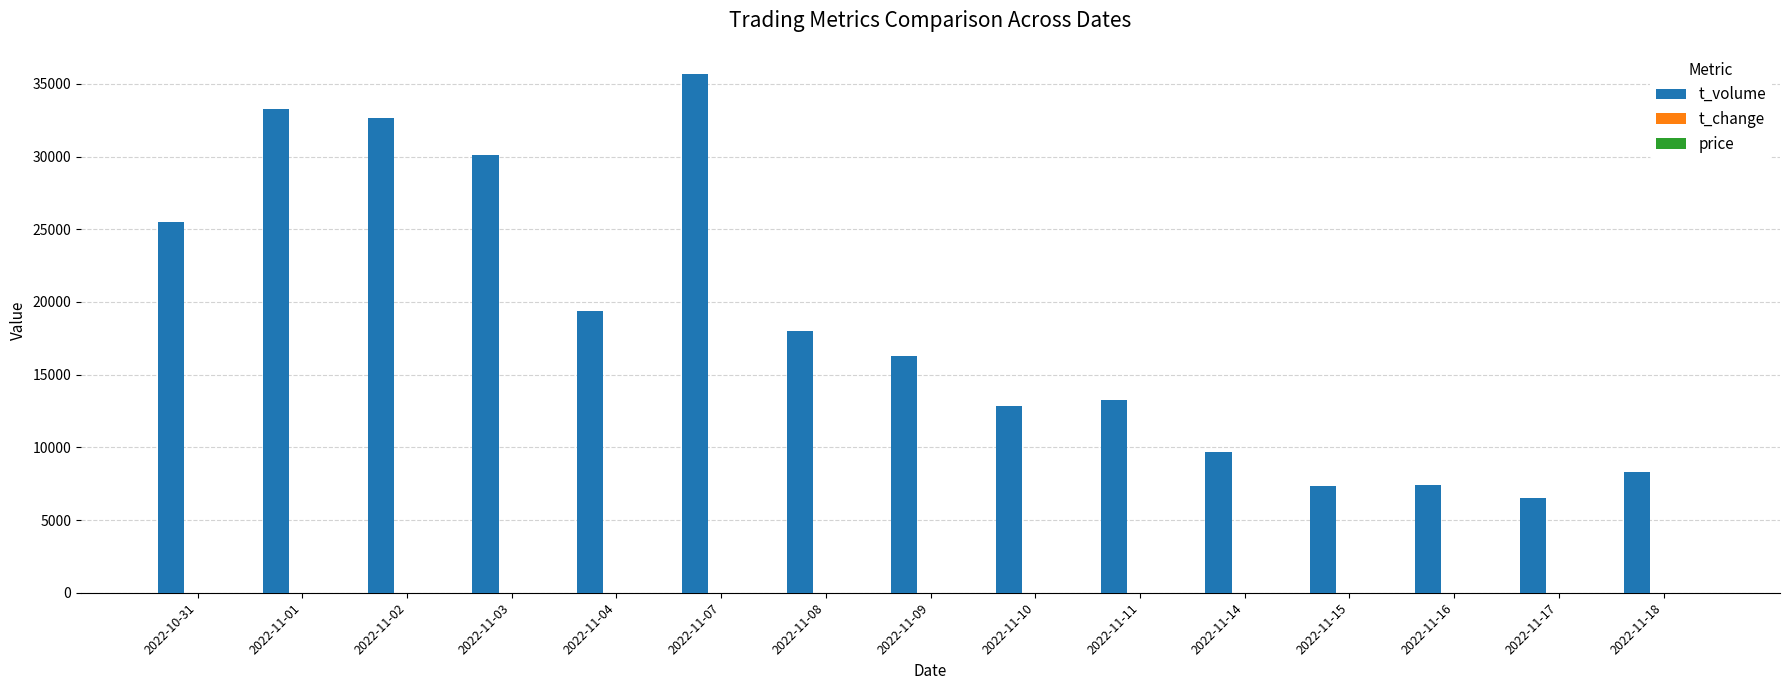

The value of t_volume at 2022-11-11 is 6364.9. True or false?

False